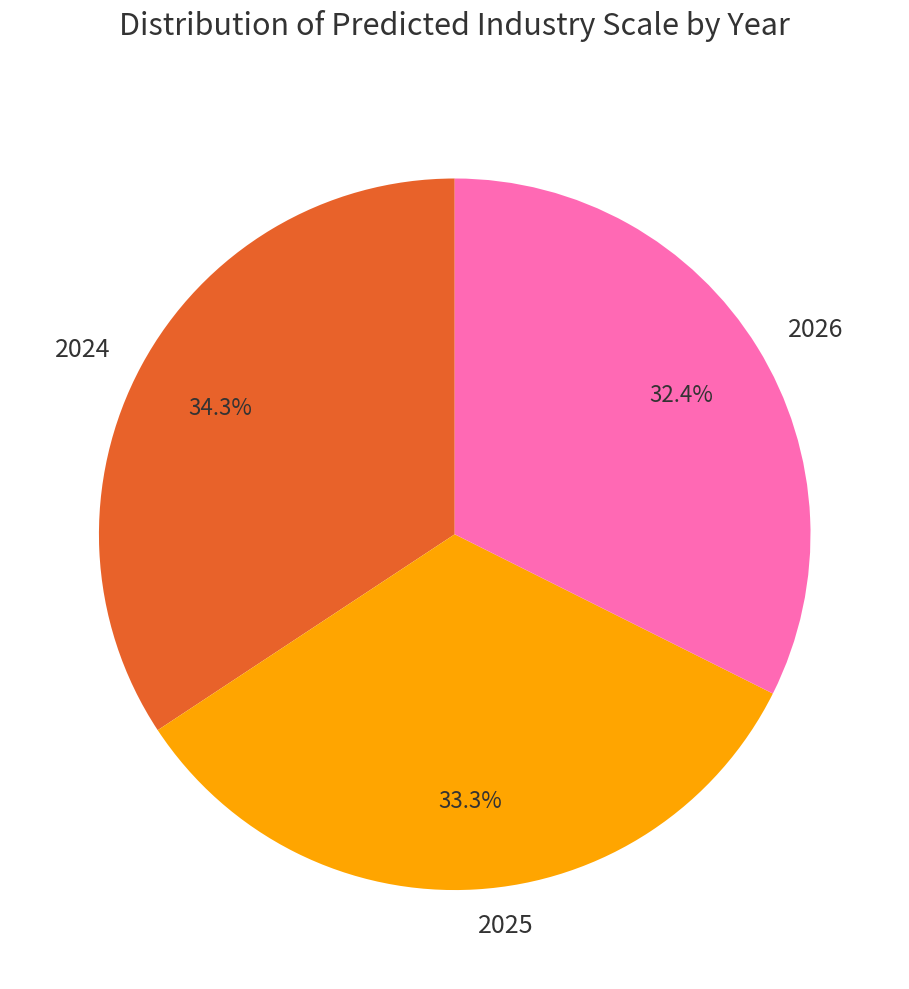

How many segments does this pie chart have?

3